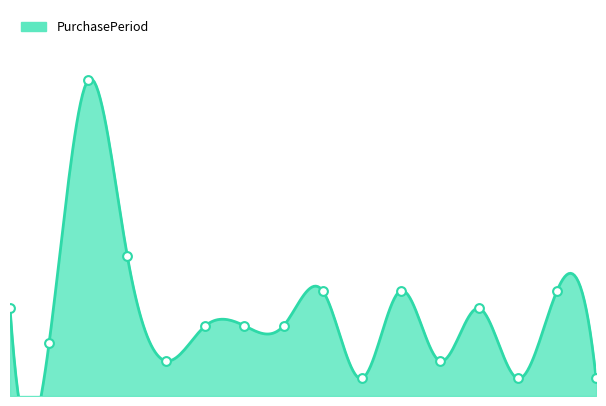

What is the change in value from 8 to 12?

-1